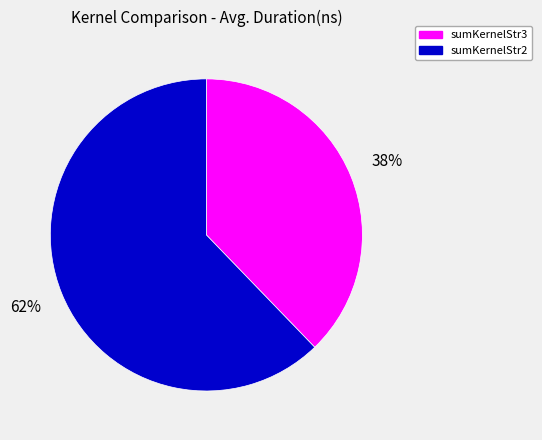

Is there any slice that represents more than half of the pie?

Yes